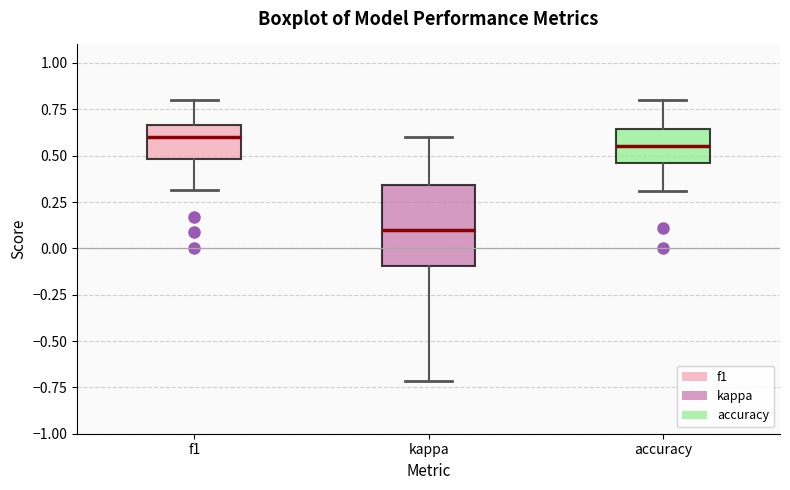

Reading left to right, transcribe this box plot: for each box, give where its median line is, the range the box spans, and where its two whiskers end, as read against the y-axis. The values are not printed on the chart, so give them approximately, as read against the axis.

f1: median 0.60, box 0.50 to 0.65, whiskers 0.30 to 0.80
kappa: median 0.10, box -0.10 to 0.35, whiskers -0.70 to 0.60
accuracy: median 0.55, box 0.45 to 0.65, whiskers 0.30 to 0.80